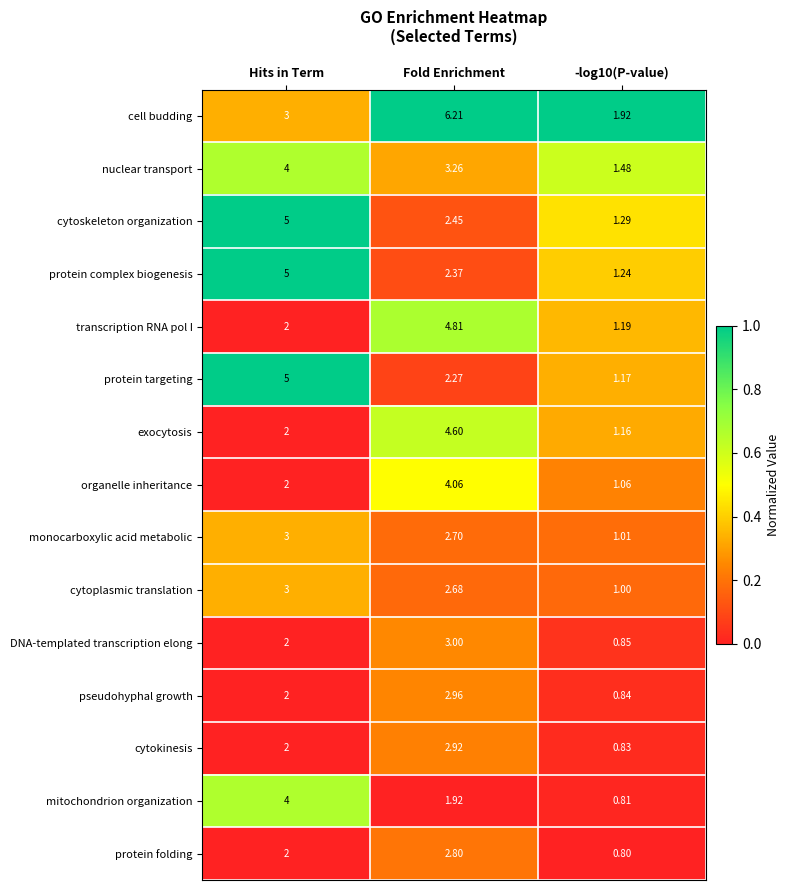

Rank the series at -log10(P-value) from lowest to highest value.

protein folding, mitochondrion organization, cytokinesis, pseudohyphal growth, DNA-templated transcription elong, cytoplasmic translation, monocarboxylic acid metabolic, organelle inheritance, exocytosis, protein targeting, transcription RNA pol I, protein complex biogenesis, cytoskeleton organization, nuclear transport, cell budding